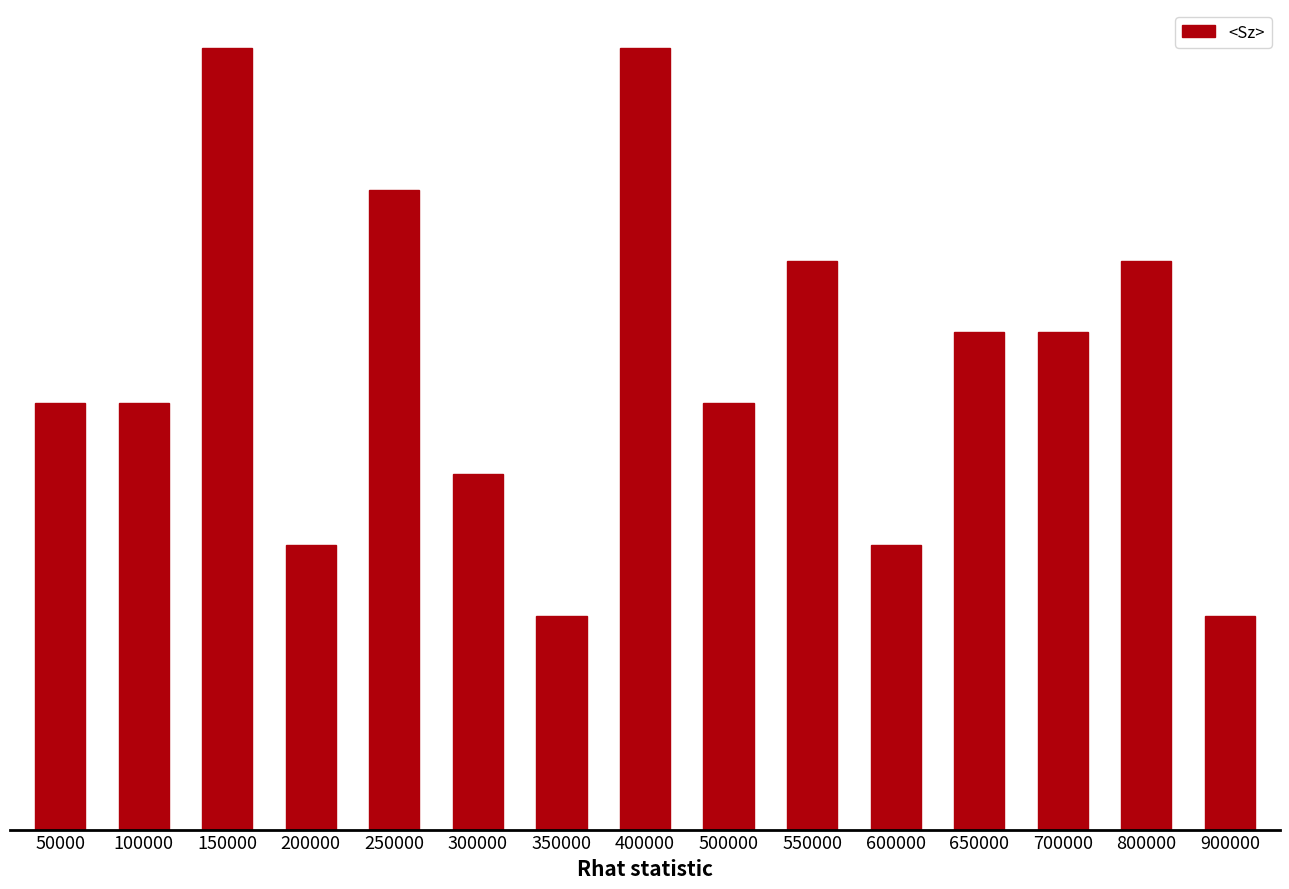

Which category has the highest value across all series?

150000